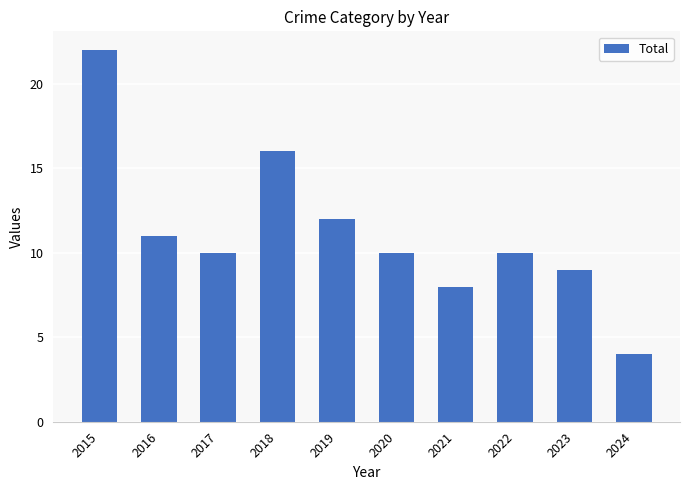

Where is the data nearest to the value 13?

2019